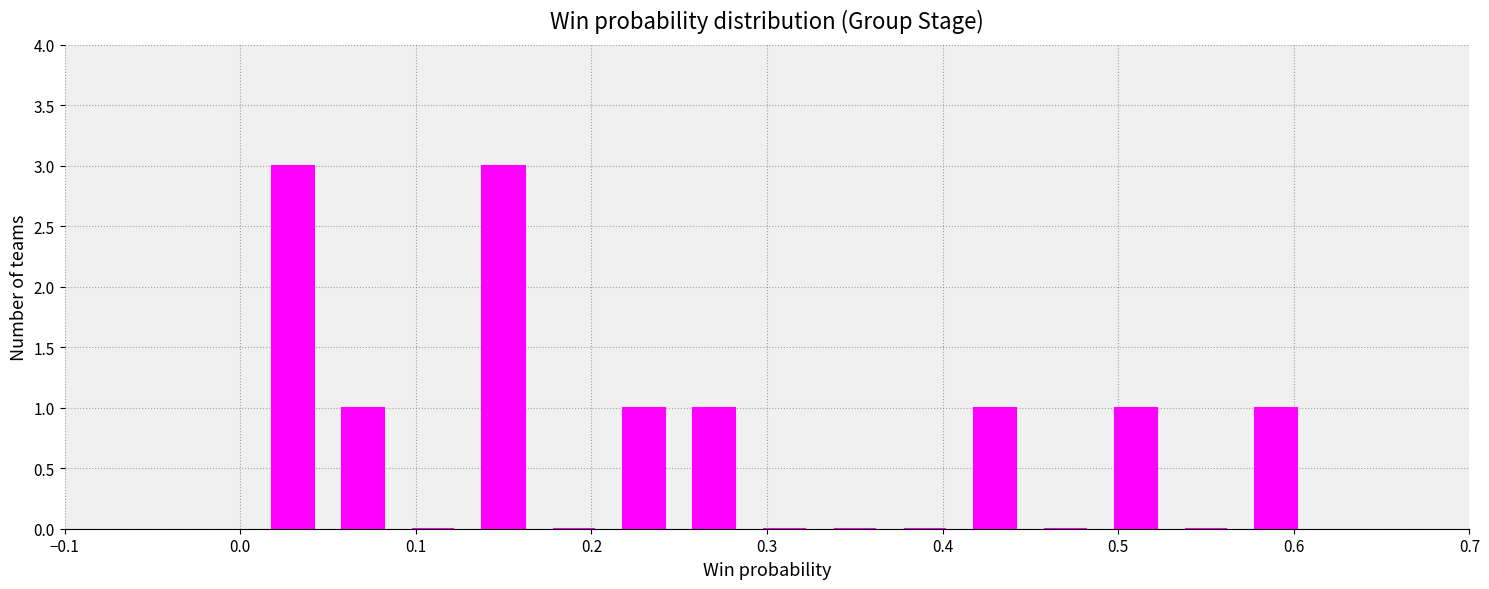

Reading left to right, list every bar in this chart as the range it spans on the x-axis followed by its height. The values are not printed on the chart, so give them approximately, as read against the axis.

0.01 to 0.05: 3
0.05 to 0.09: 1
0.09 to 0.13: 0
0.13 to 0.17: 3
0.17 to 0.21: 0
0.21 to 0.25: 1
0.25 to 0.29: 1
0.29 to 0.33: 0
0.33 to 0.37: 0
0.37 to 0.41: 0
0.41 to 0.45: 1
0.45 to 0.49: 0
0.49 to 0.53: 1
0.53 to 0.57: 0
0.57 to 0.61: 1